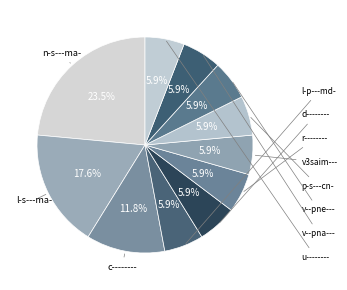

Count the number of slices in the pie.

11